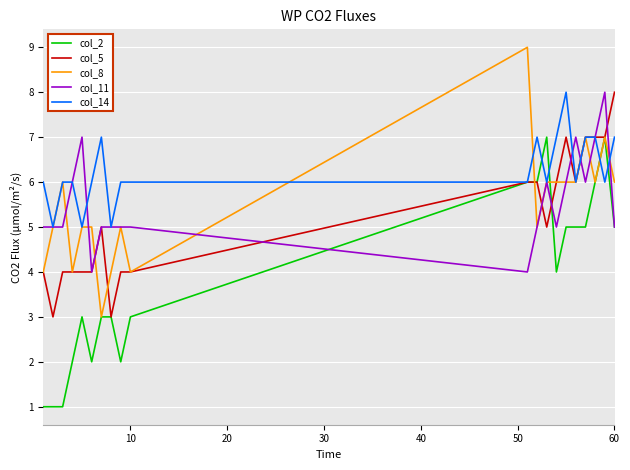

What is the maximum value shown in the chart?

9